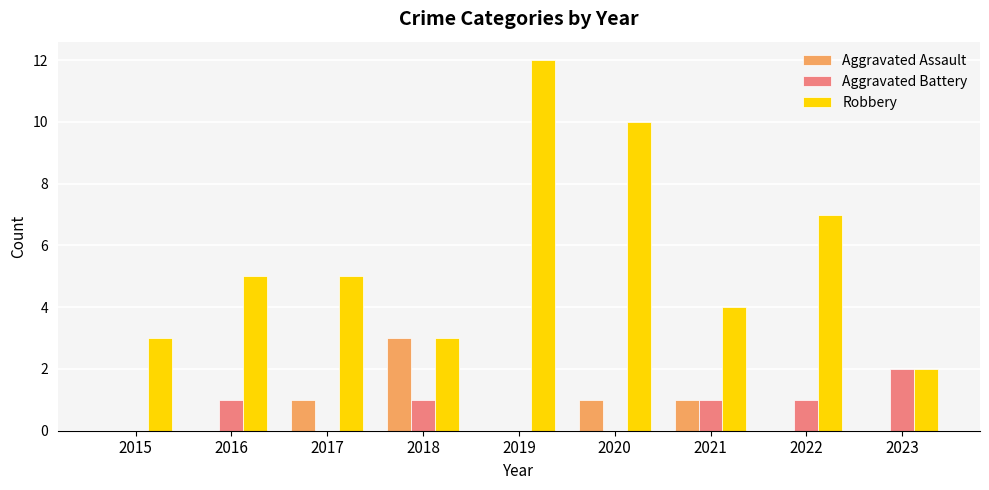

What is the sum of all Robbery values?

51